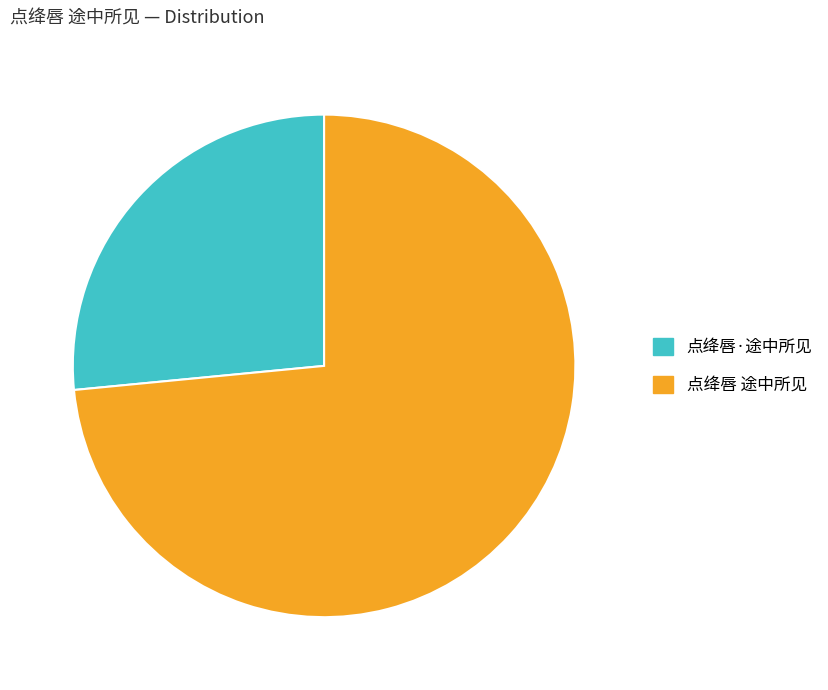

The 点绛唇 途中所见 slice represents 73% of the pie. True or false?

True